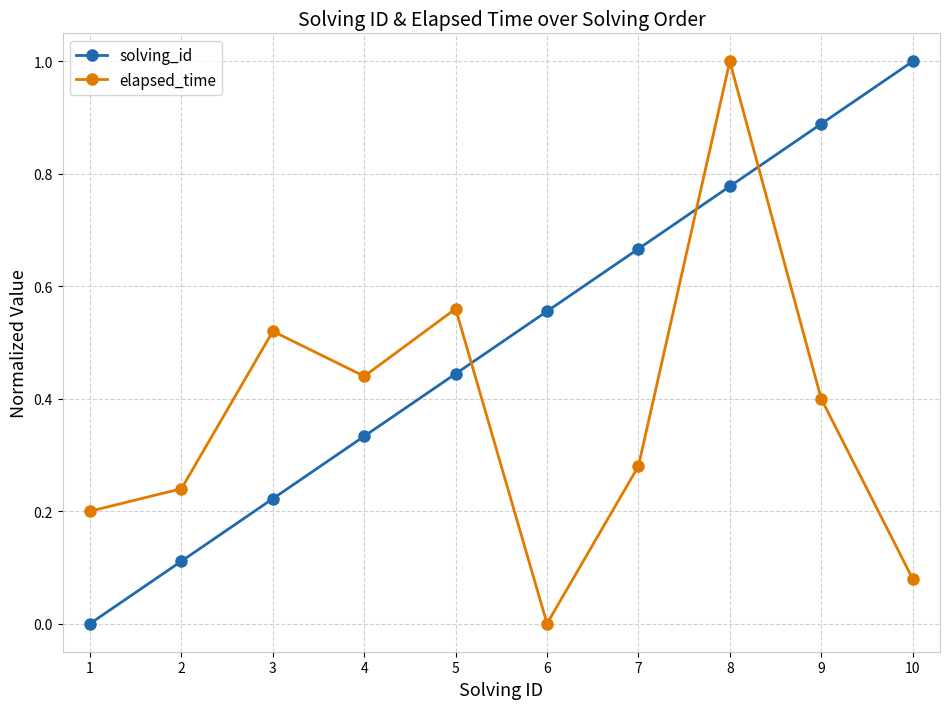

What is the sum of all elapsed_time values?

3.7